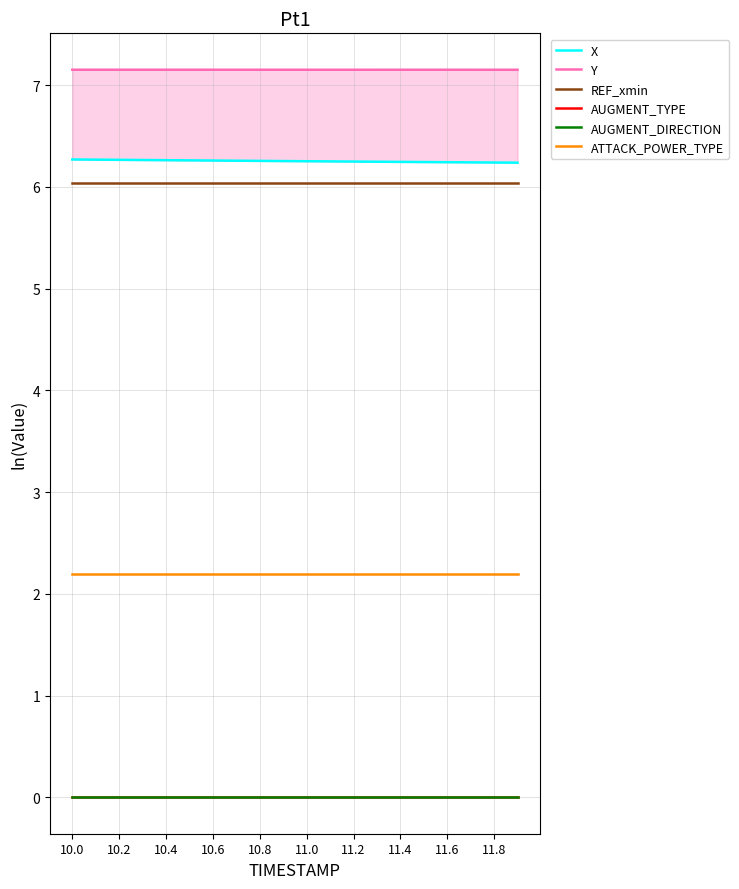

Is this an area chart (filled region under the line)?

No